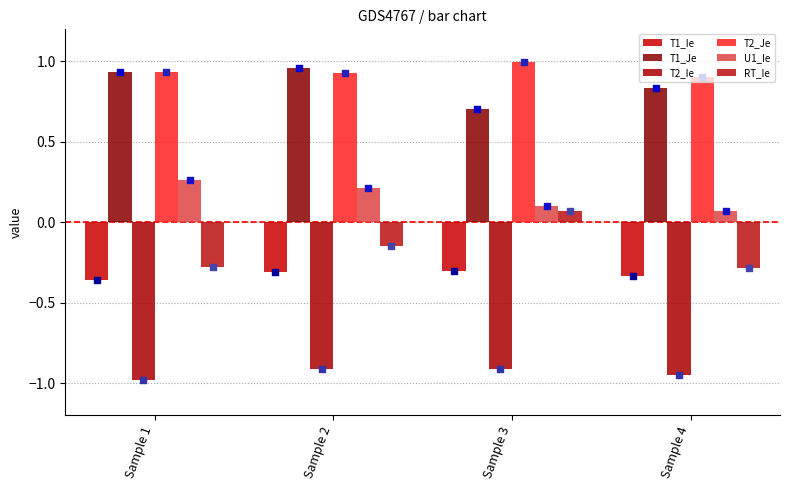

Which series contains the lowest Y value?

T2_Ie